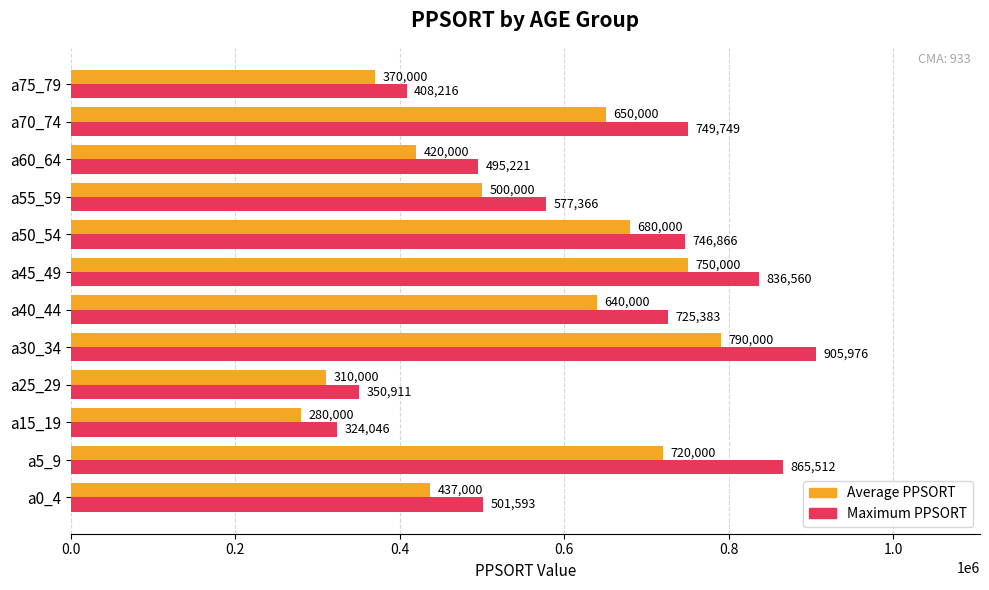

Is it true that Average PPSORT equals 790000 at a30_34?

True